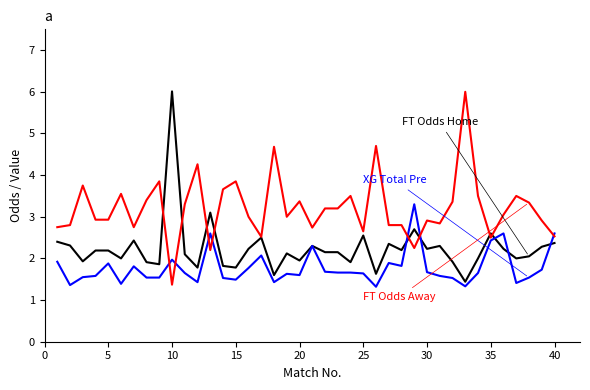

What is the greatest value displayed?

6.0